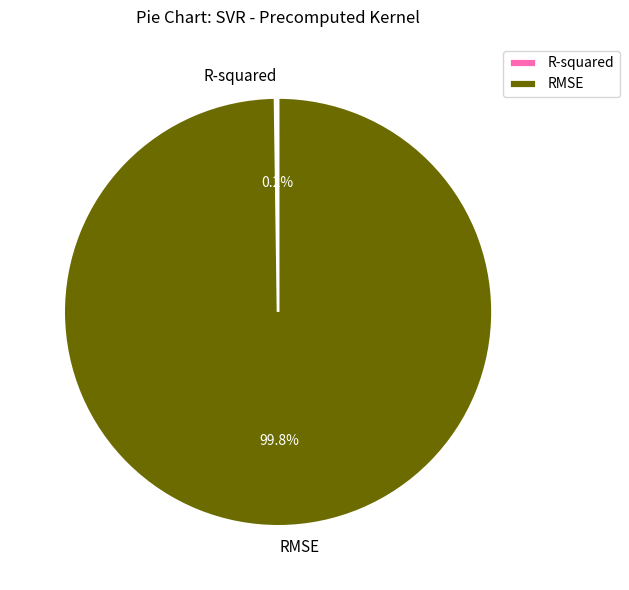

To the nearest percent, what percentage of the pie is RMSE?

100%